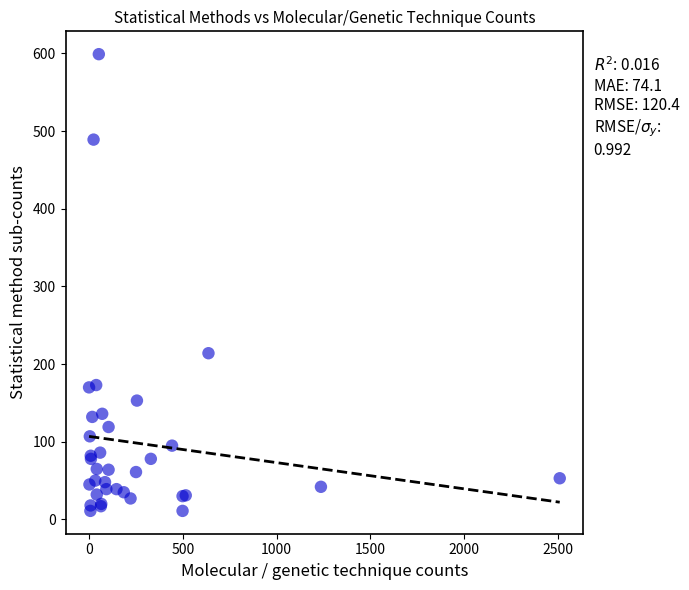

What Y value in the scatter plot is closest to 305?

214